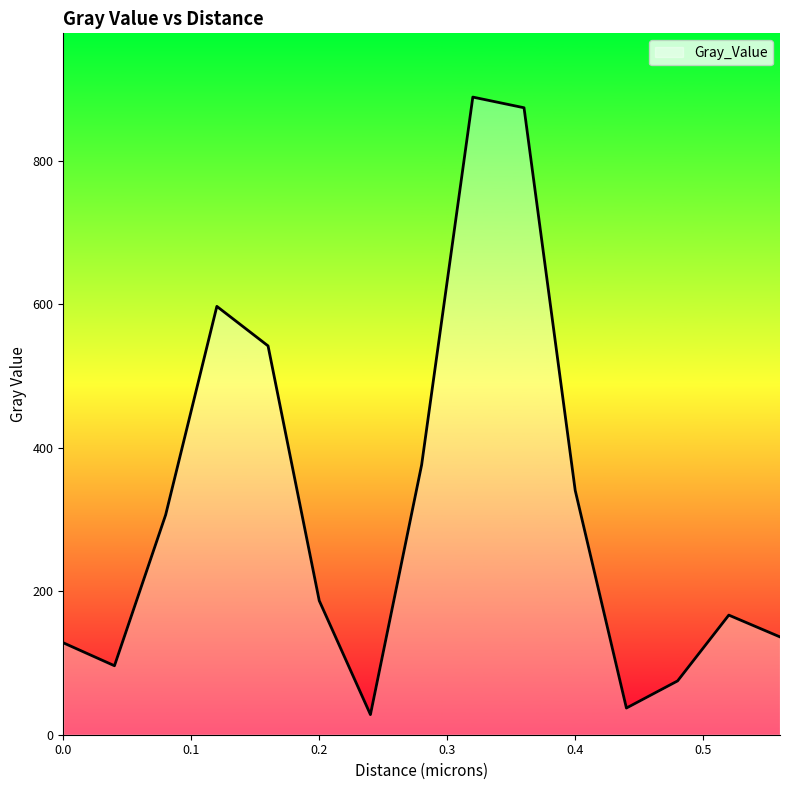

Reading left to right, transcribe all the data shown in this chart.

128.2	96.2	306.6	597.3	542.2	186.9	28.1	376.3	889.2	874.3	340.6	37.2	75.0	166.8	136.4